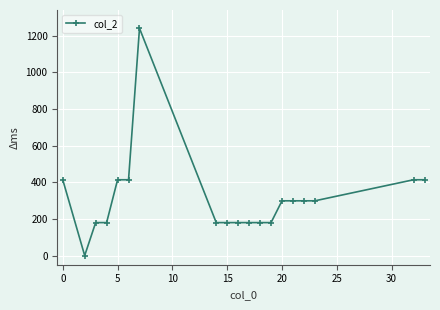

True or false: the data has more than 0 interior local peaks.

True